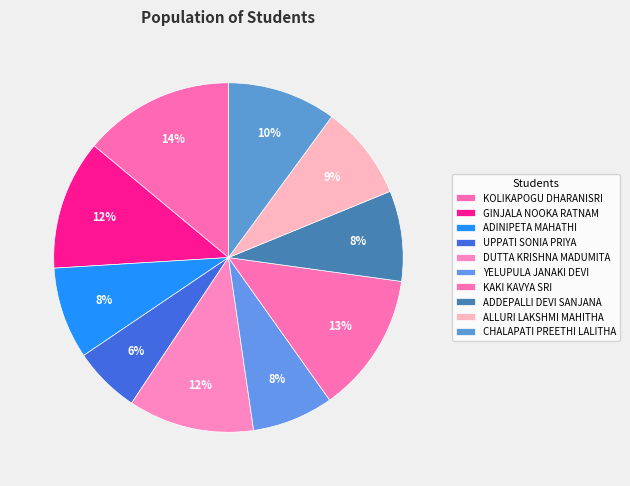

Approximately how many times larger is the value at DUTTA KRISHNA MADUMITA compared to ADDEPALLI DEVI SANJANA?

1.4